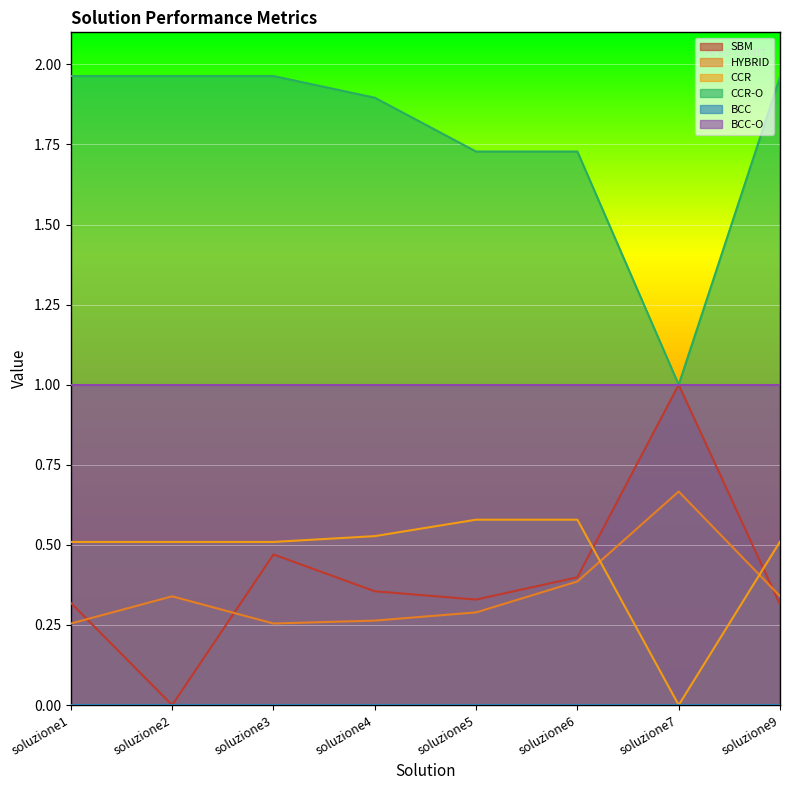

Where is the first local minimum for CCR-O?

soluzione7